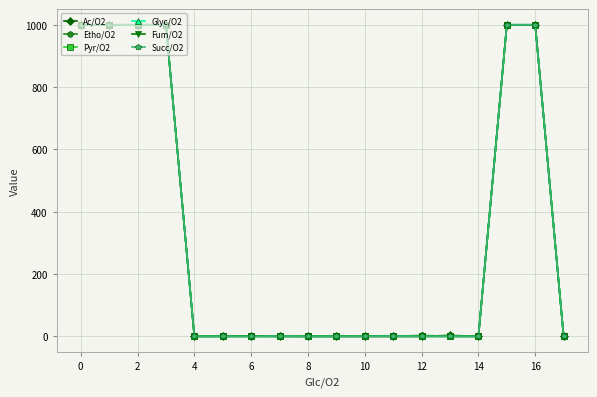

What is the greatest value displayed?

1000